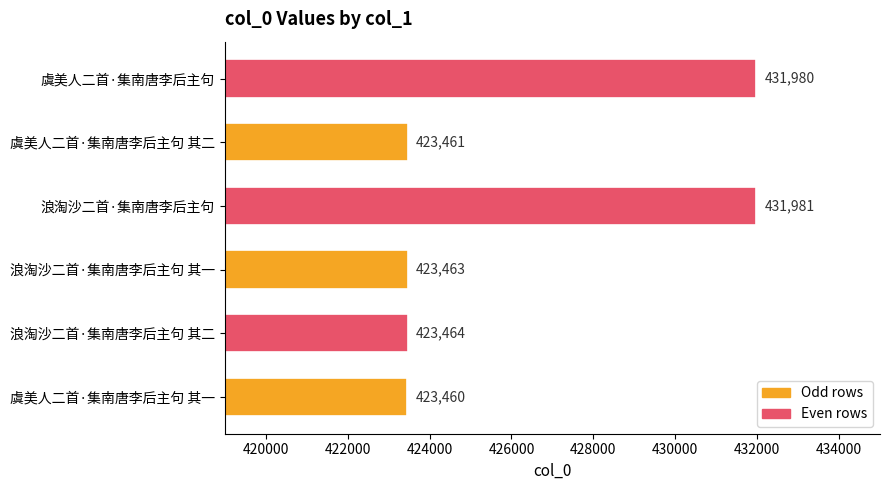

Which label corresponds to the smallest value in the chart?

虞美人二首·集南唐李后主句 其一